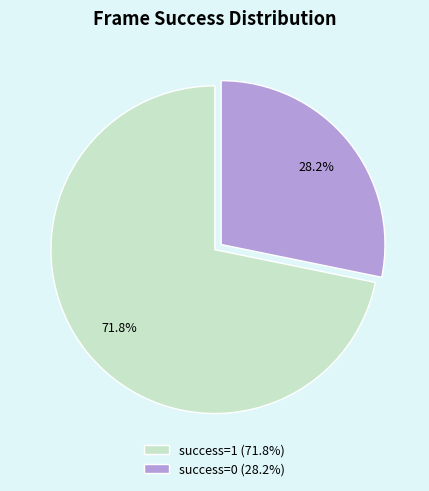

How many slices are in this pie chart?

2